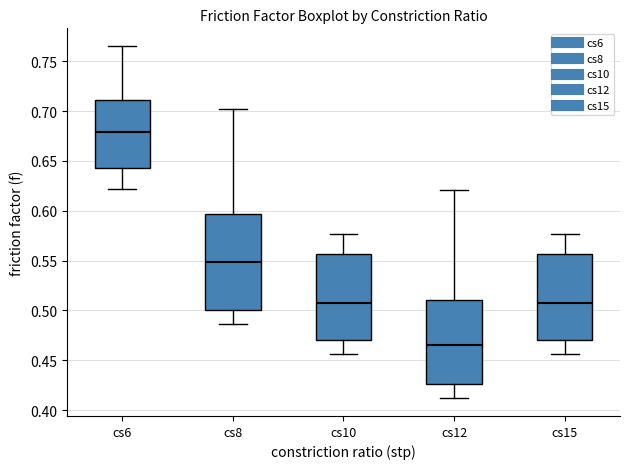

Where is the upper edge of the box for cs8 on the y-axis? The values are not printed on the chart, so give them approximately, as read against the axis.

0.595